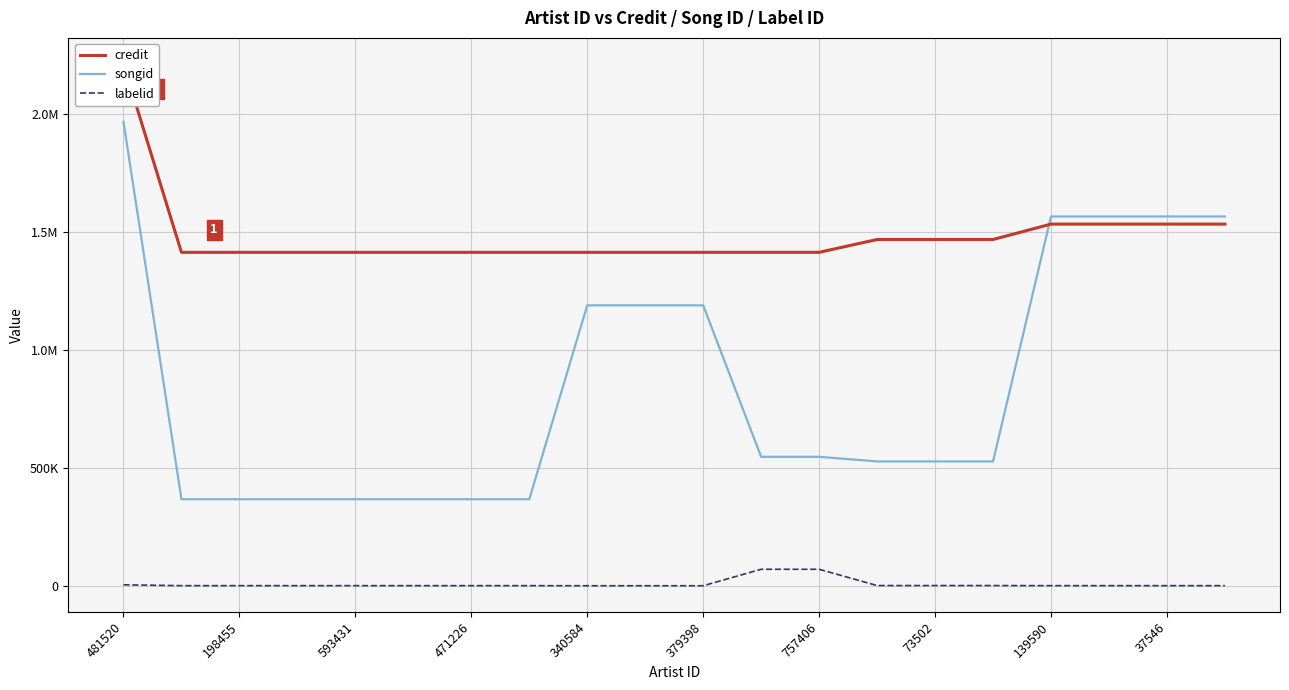

The labelid series shows 1205 at 73502. True or false?

True